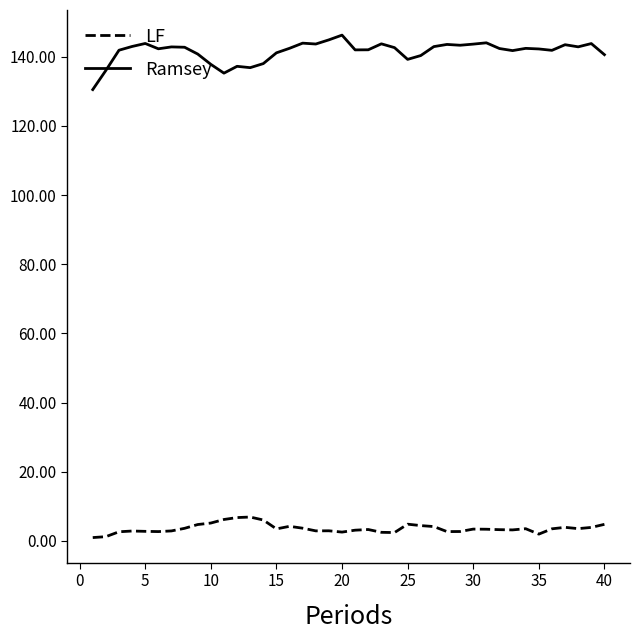

Rank the series by their maximum value, from lowest to highest.

LF, Ramsey